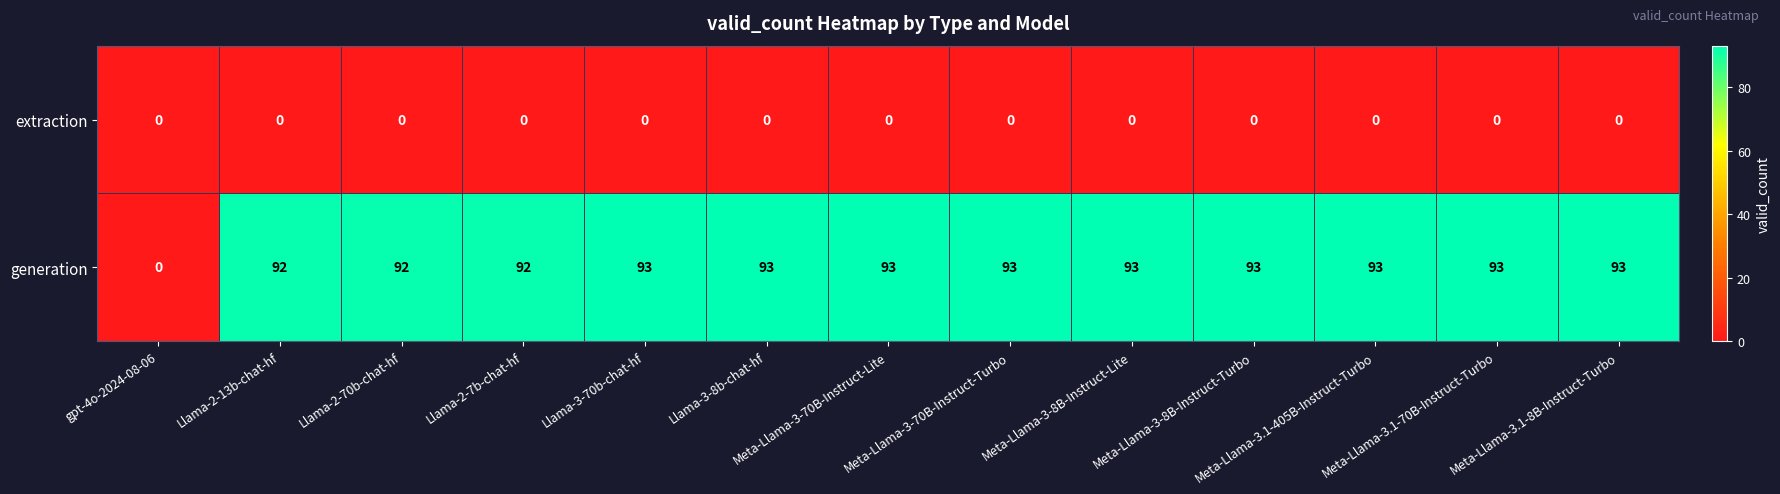

Which series has the largest total across all categories?

generation